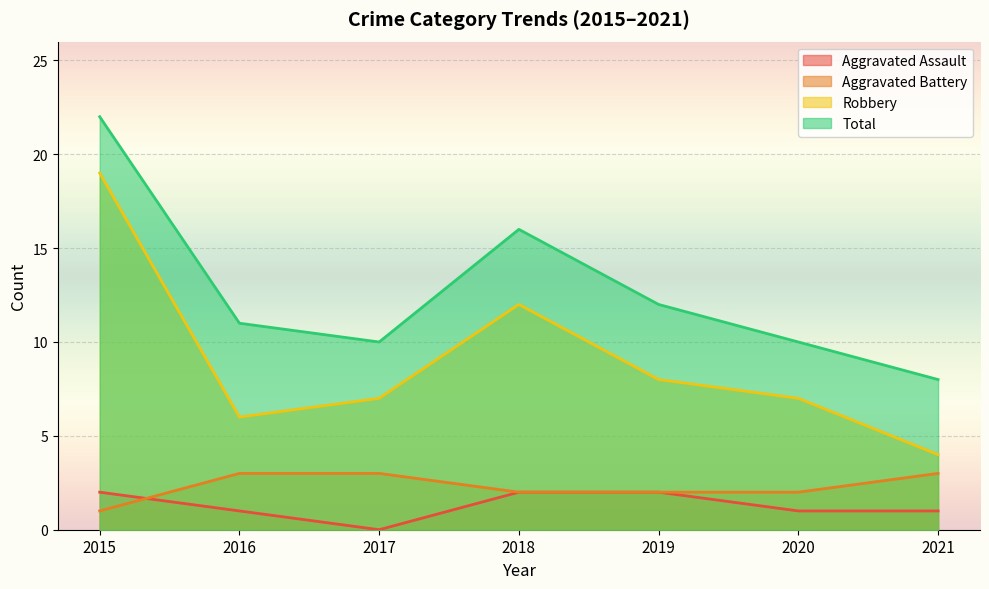

What are all the series names shown in the legend?

Aggravated Assault, Aggravated Battery, Robbery, Total